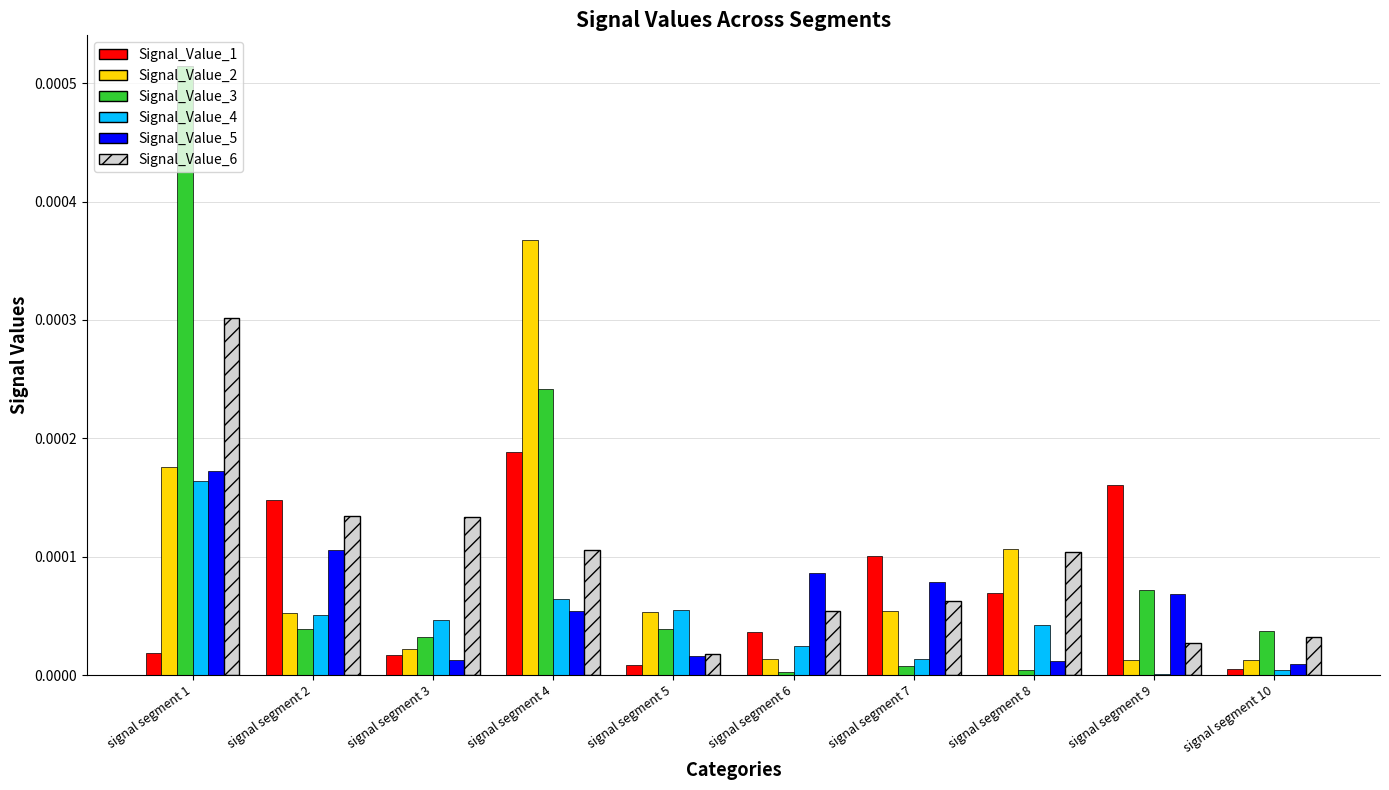

How many distinct data groups are displayed?

6